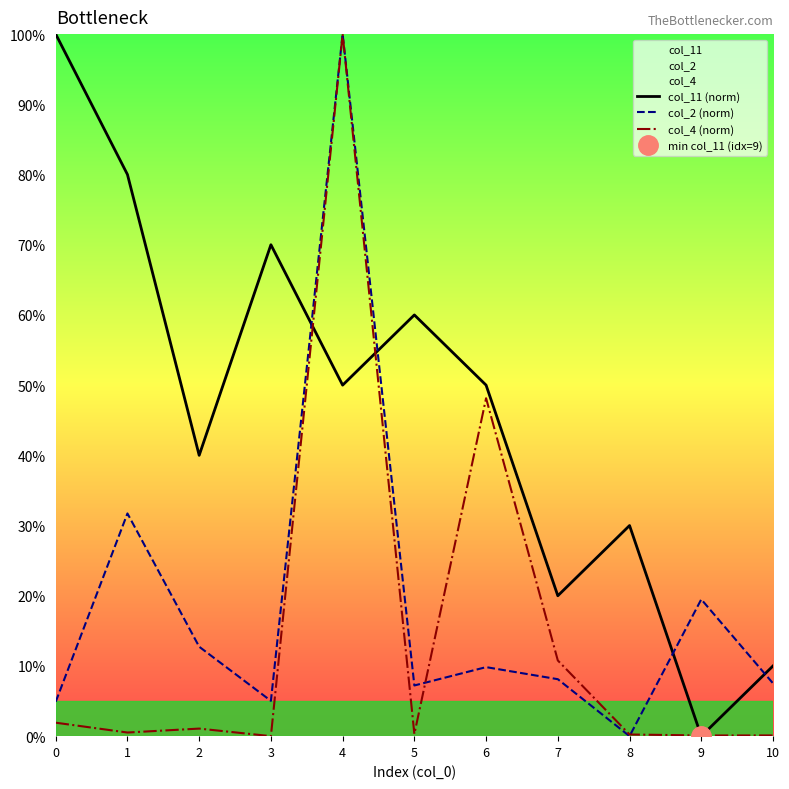

What is the difference between the maximum and minimum values in the col_2 (norm) series?

100.0